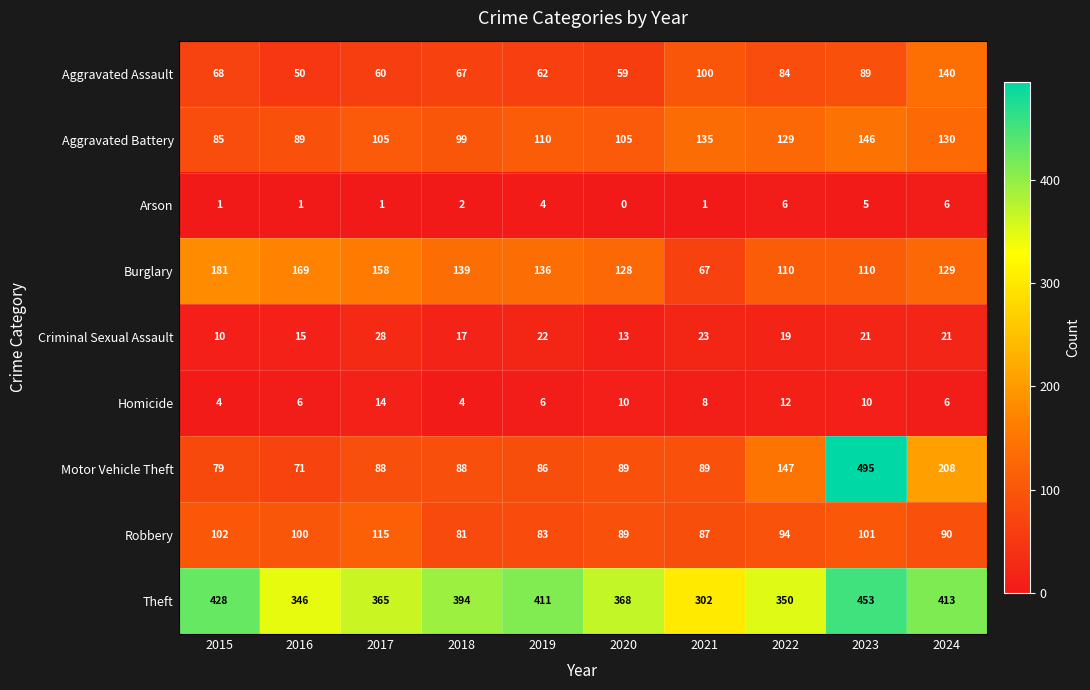

What is the difference between the maximum and minimum values in the Arson series?

6